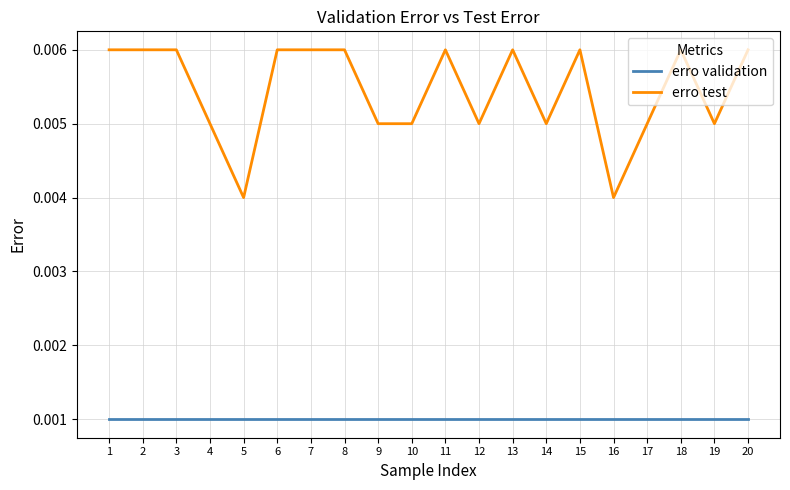

True or false: erro validation and erro test cross at least once.

False